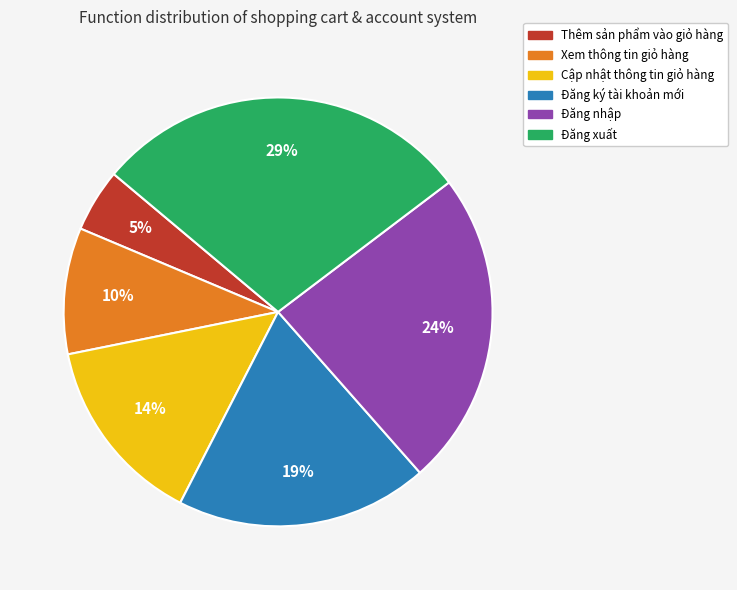

Count the number of slices in the pie.

6